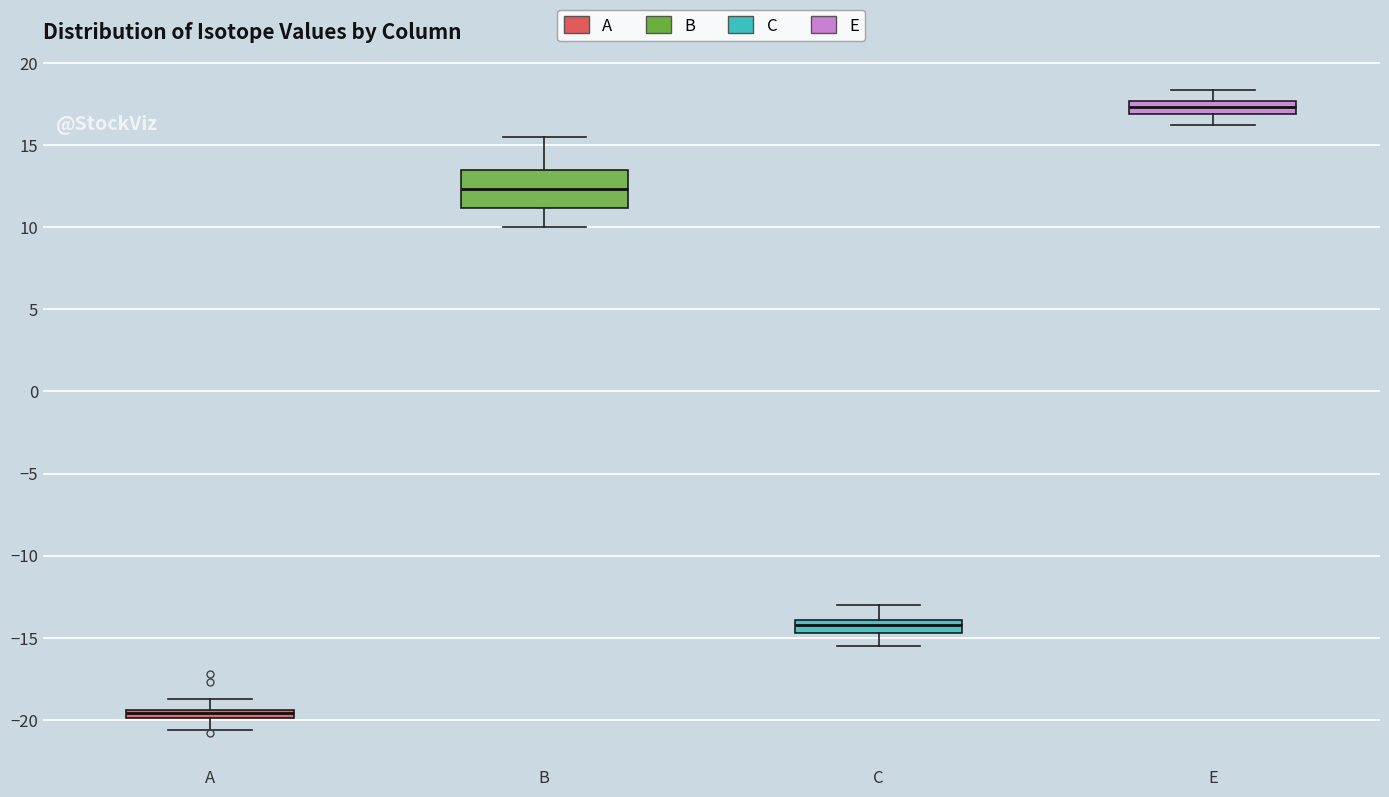

Where is the upper edge of the box for C on the y-axis? The values are not printed on the chart, so give them approximately, as read against the axis.

-14.0